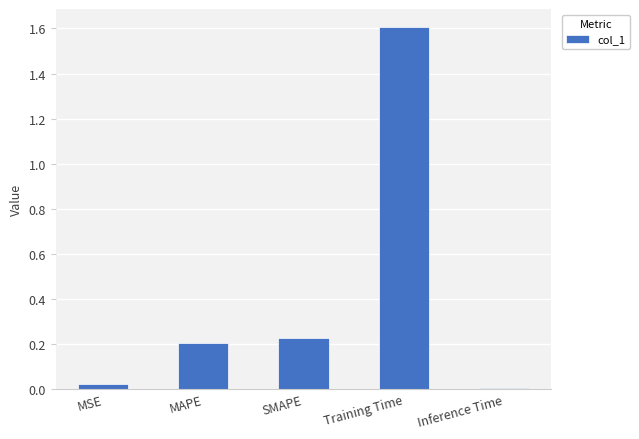

True or false: the data shows 0.2 at MAPE.

True